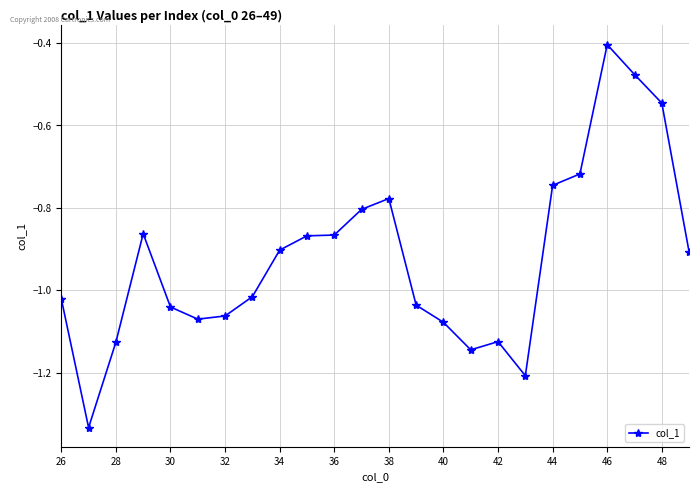

Is this an area chart (filled region under the line)?

No